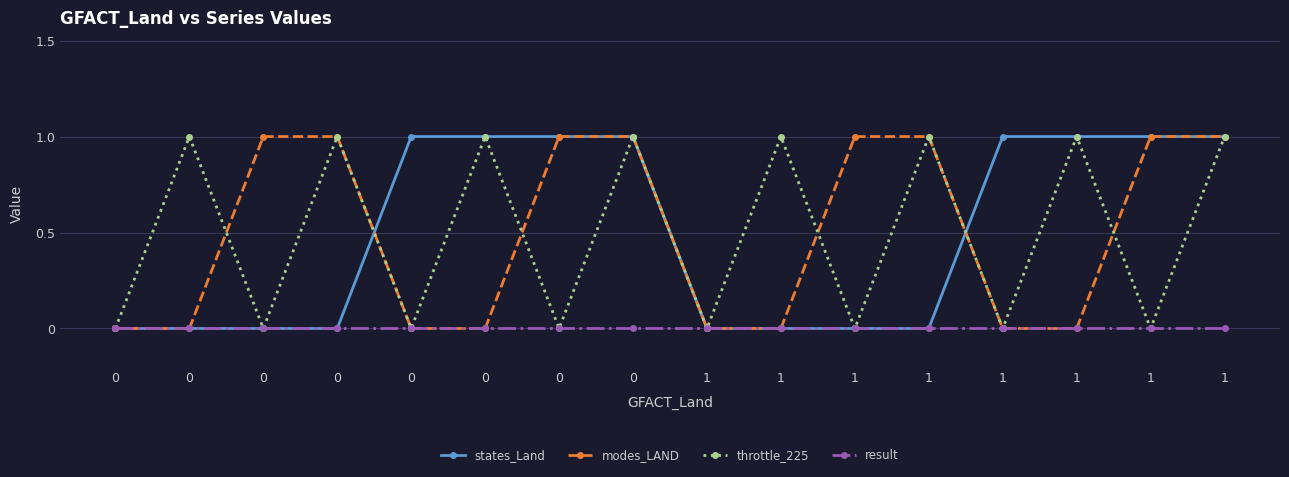

Which series ends up on top after the final intersection of modes_LAND and throttle_225?

modes_LAND